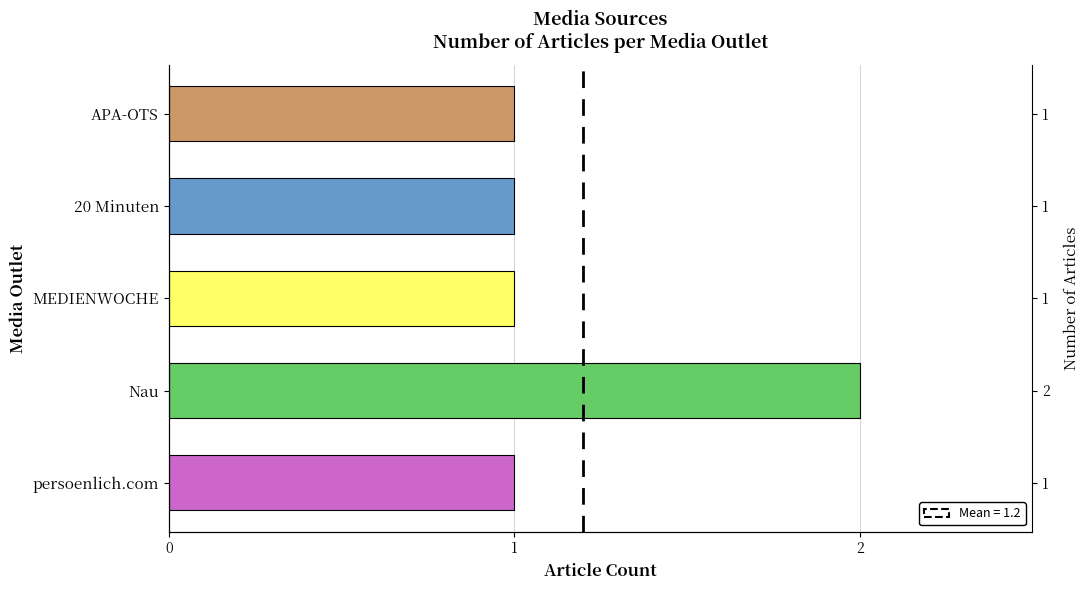

List the labels in order of value, smallest first.

persoenlich.com, MEDIENWOCHE, 20 Minuten, APA-OTS, Nau